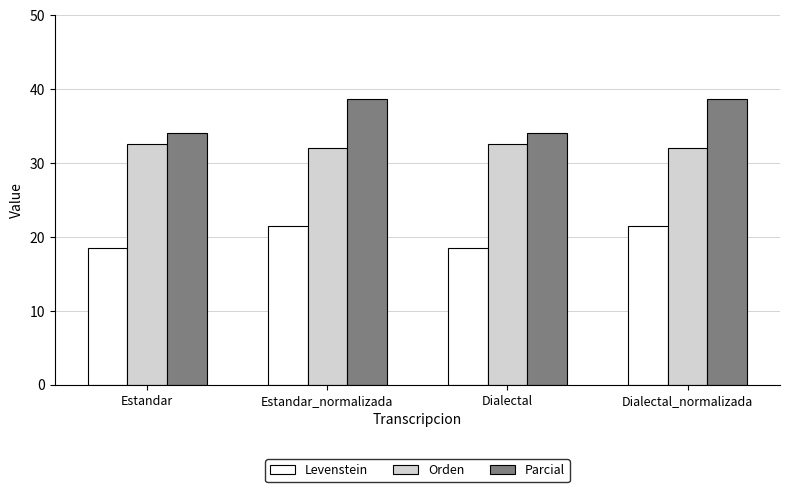

The value of Levenstein at Dialectal_normalizada is 21.5. True or false?

True